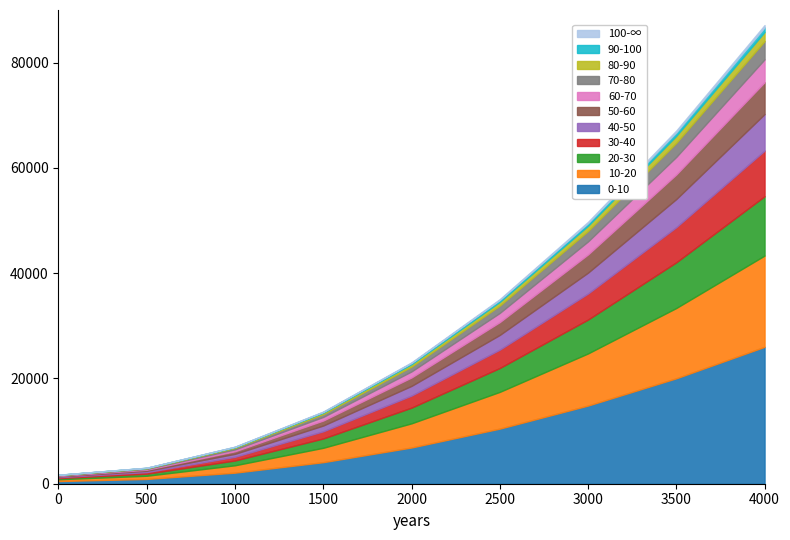

How many data points does each series have?

9